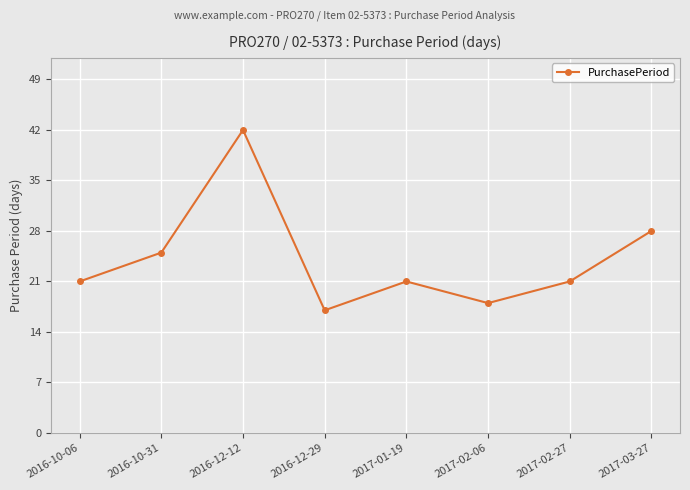

What is the smallest value displayed?

17